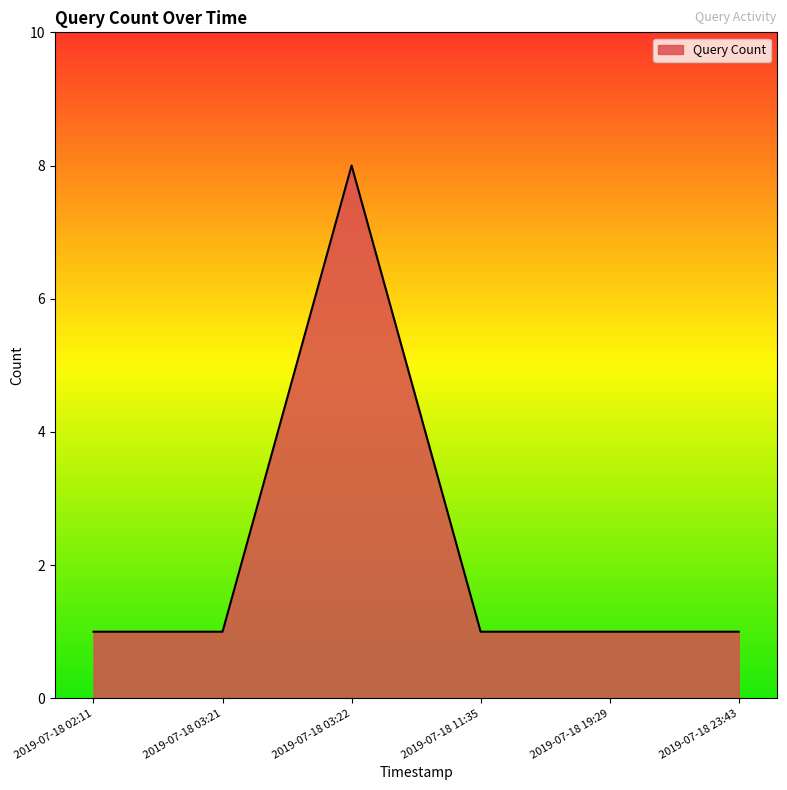

The chart shows a value of 1 at 2019-07-18 19:29. True or false?

True